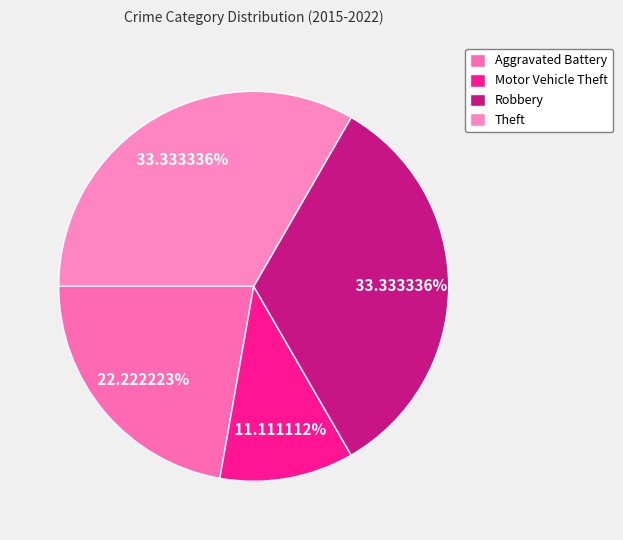

Is there any slice that represents more than half of the pie?

No